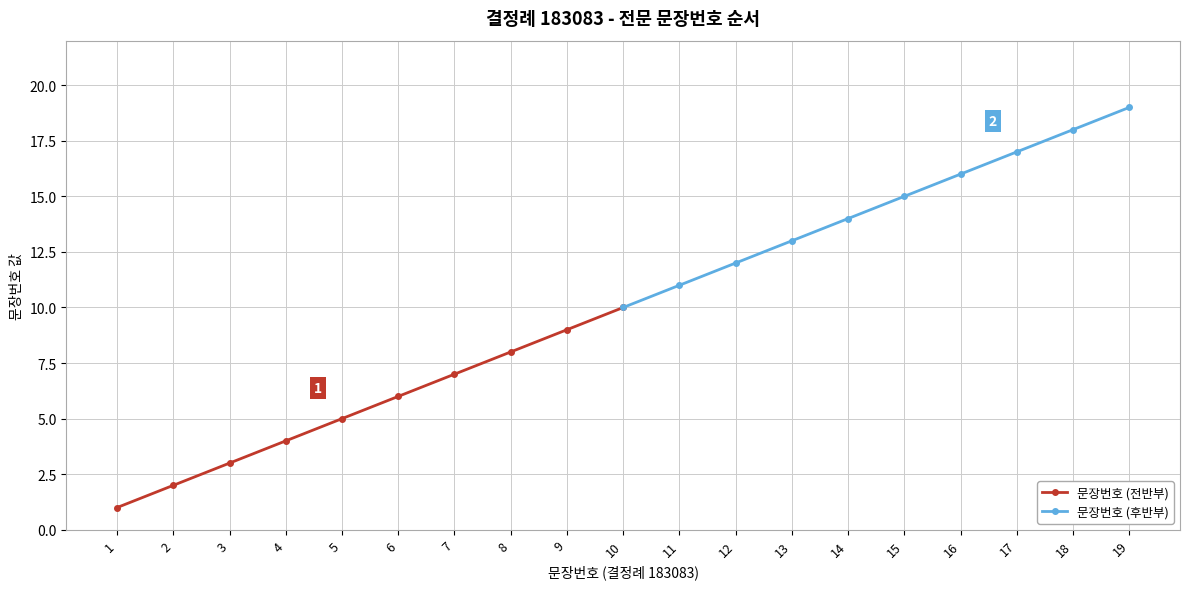

Which category has the lowest value in the 문장번호 (후반부) series?

10